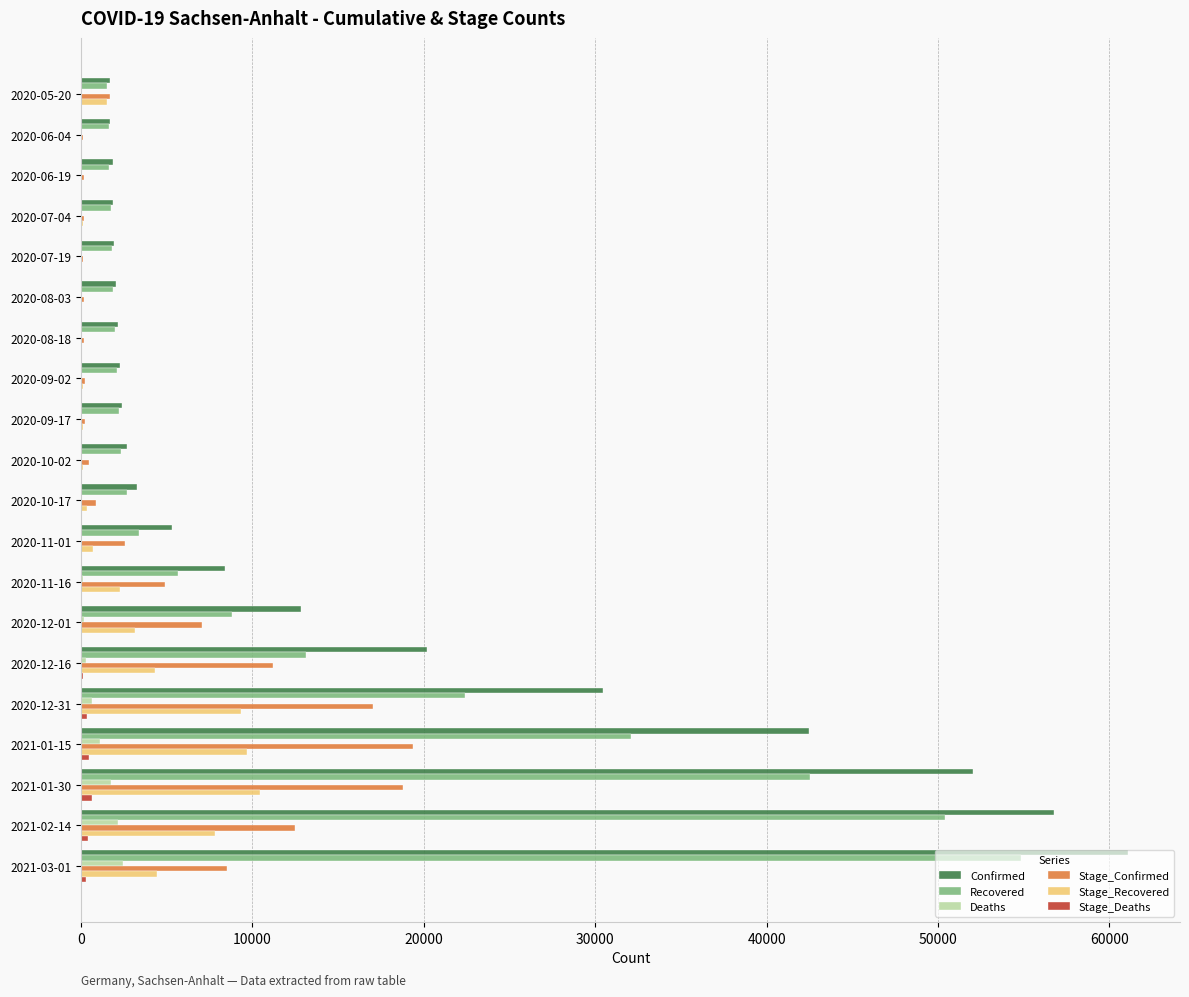

At which label is Confirmed closest to 31376?

2020-12-31